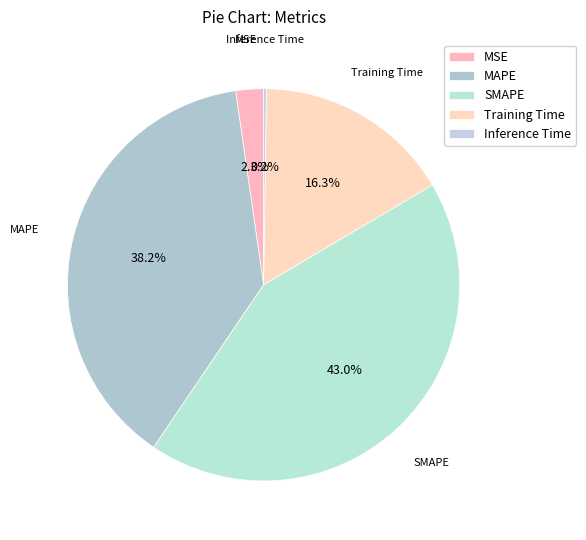

Is there a majority slice in this chart?

No